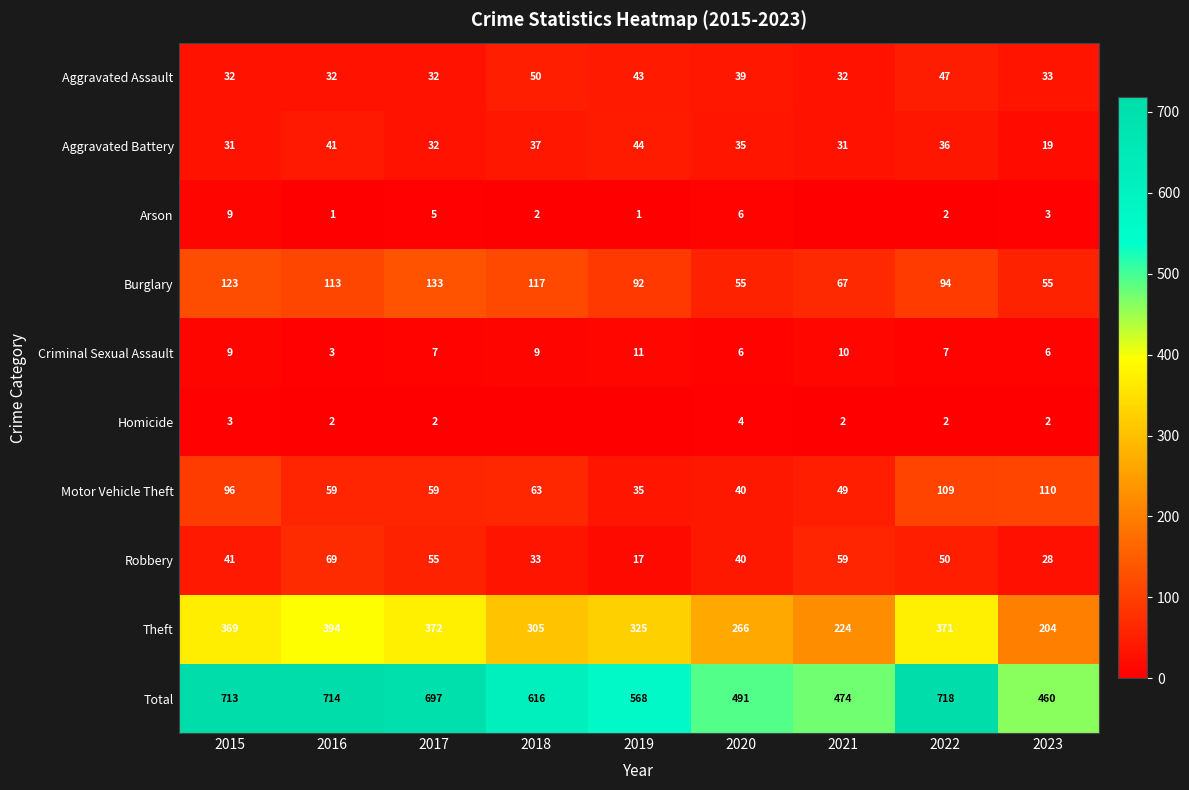

Read the Total value at 2023, to the nearest 5.

460